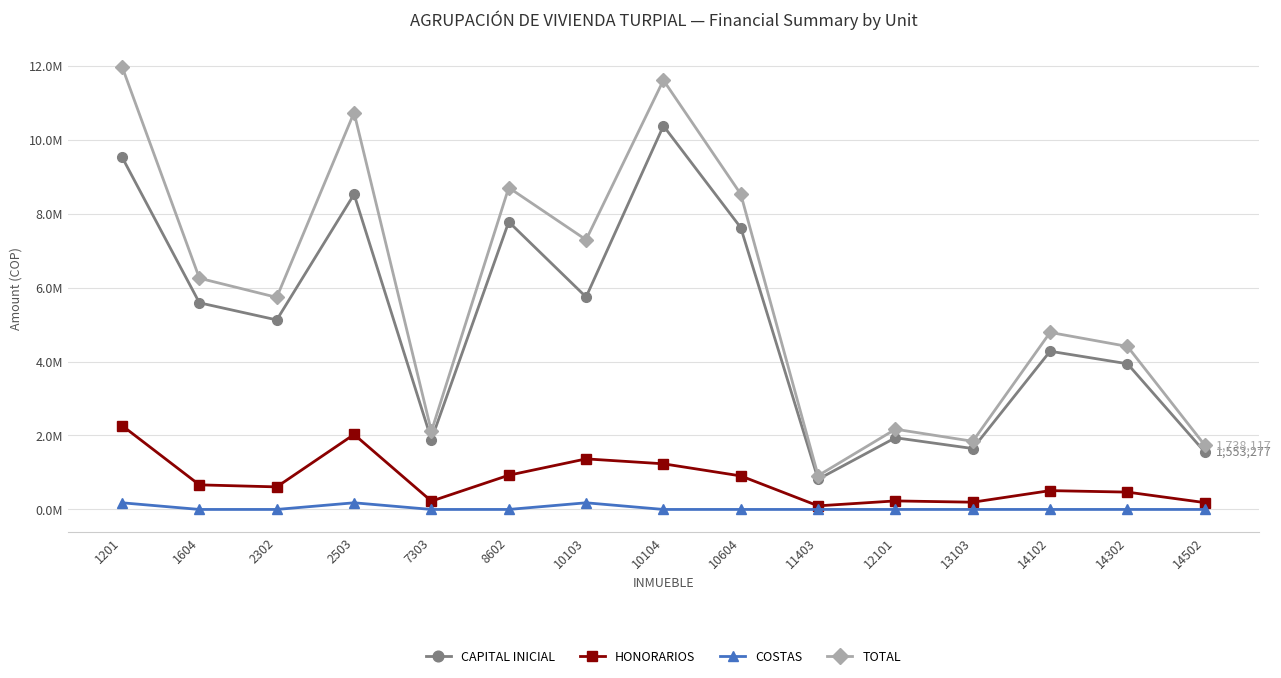

What is the total value across all series at 10103?

14581624